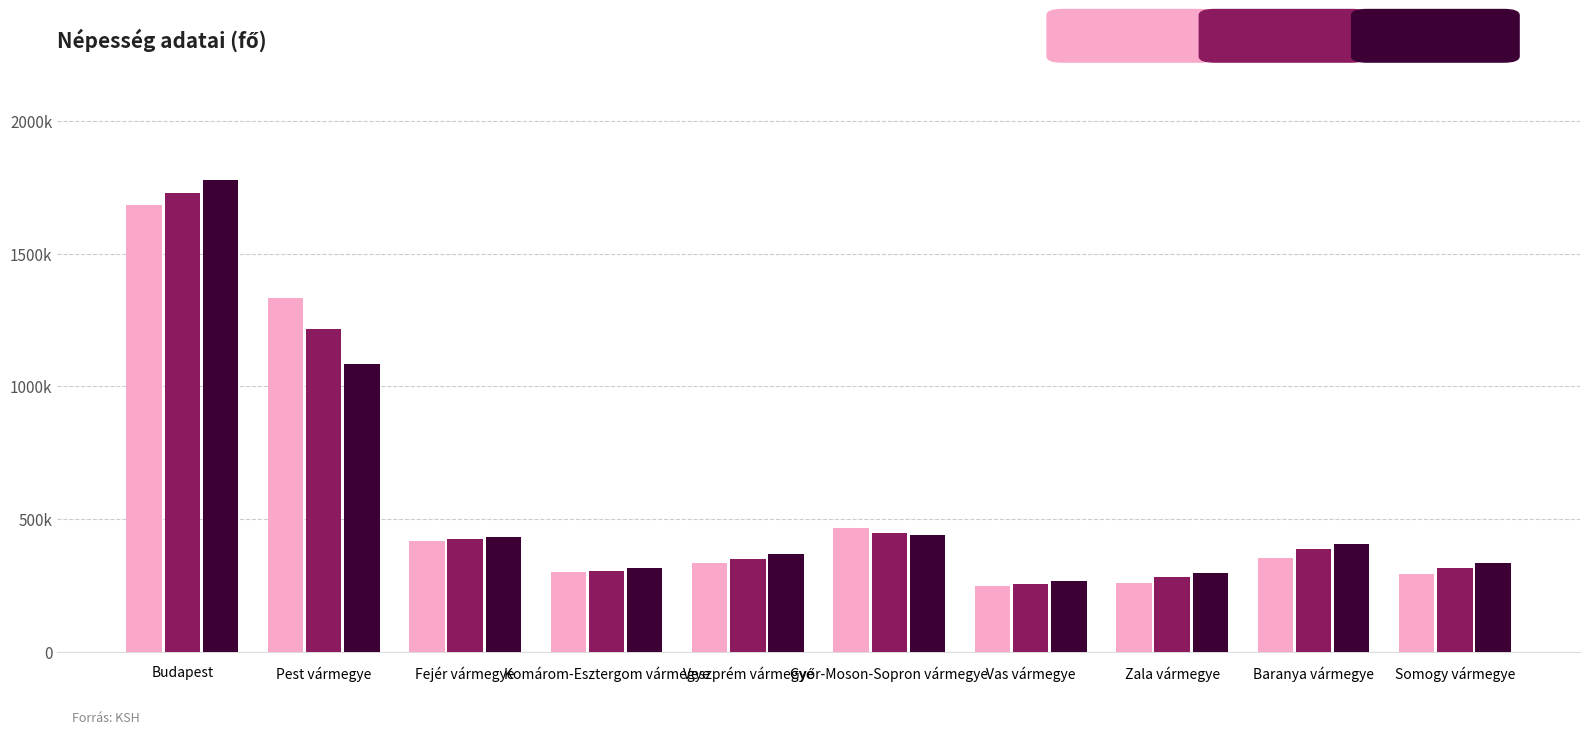

Reading left to right, what are all the values shown in this chart?

2022: 1685342	1333533	419656	300631	335361	465945	249513	260800	354022	293470
2011: 1729040	1217476	425847	304568	351898	447985	256629	282179	386441	317307
2001: 1777921	1083877	434317	316590	368573	438773	268123	297404	407448	336391